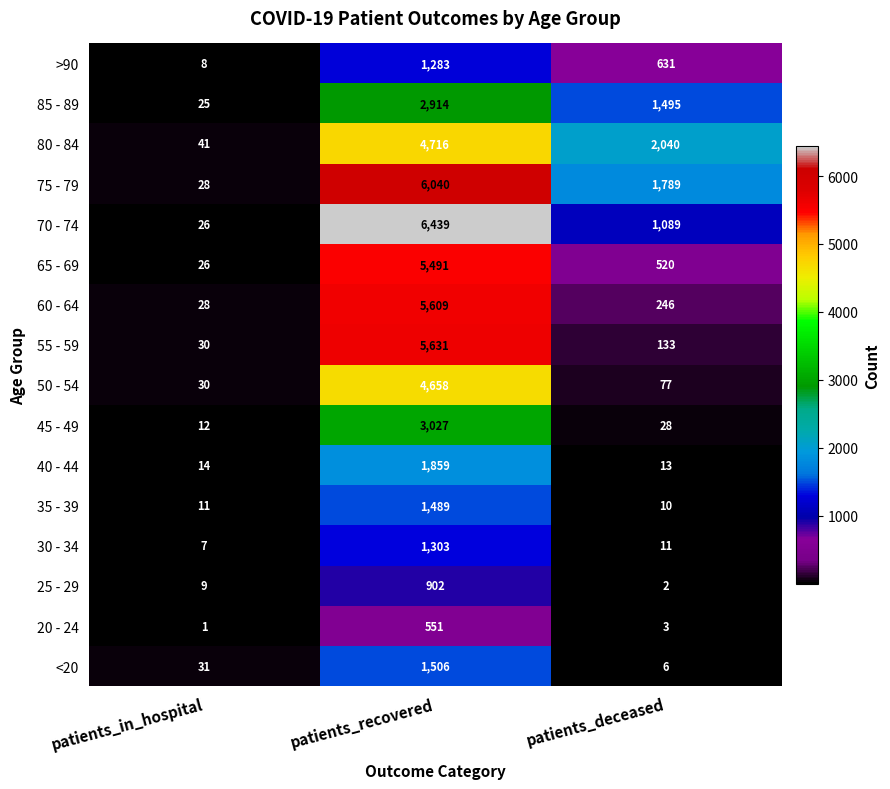

Which series has the largest range (max minus min)?

70 - 74